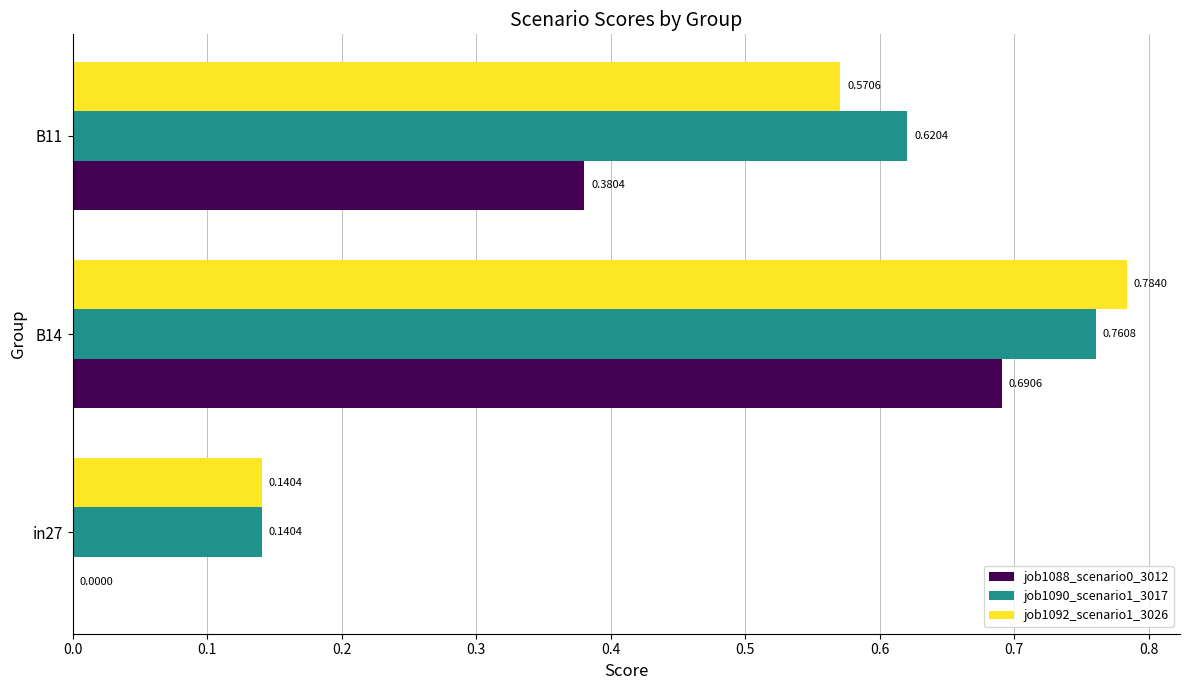

Between B14 and B11, which series saw the biggest shift?

job1088_scenario0_3012